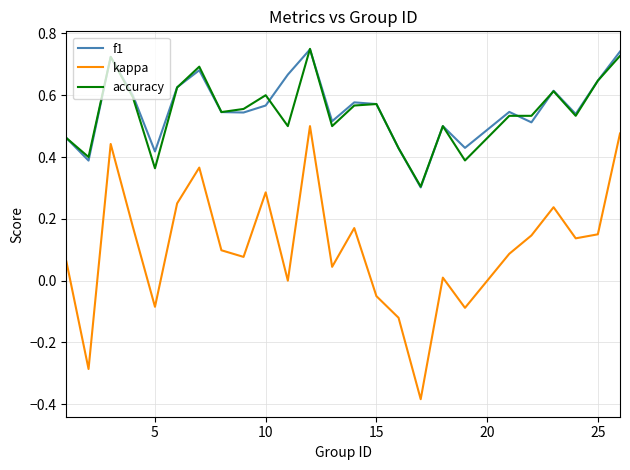

Which series has the widest spread of values?

kappa